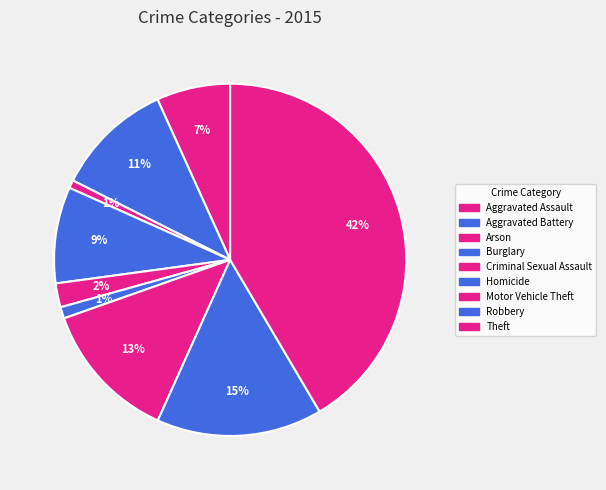

Rank the categories by value from lowest to highest.

Arson, Homicide, Criminal Sexual Assault, Aggravated Assault, Burglary, Aggravated Battery, Motor Vehicle Theft, Robbery, Theft